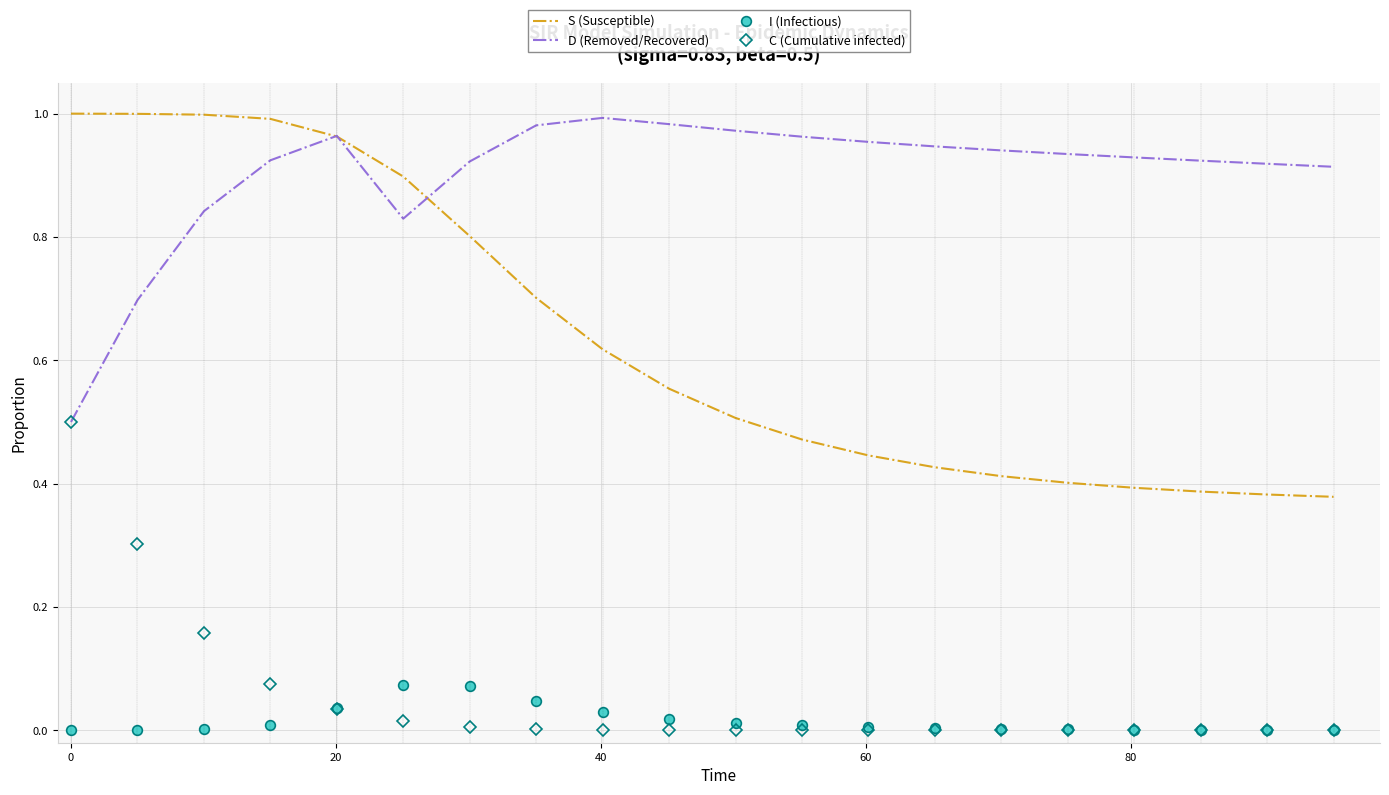

Which series has the largest total across all categories?

D (Removed/Recovered)